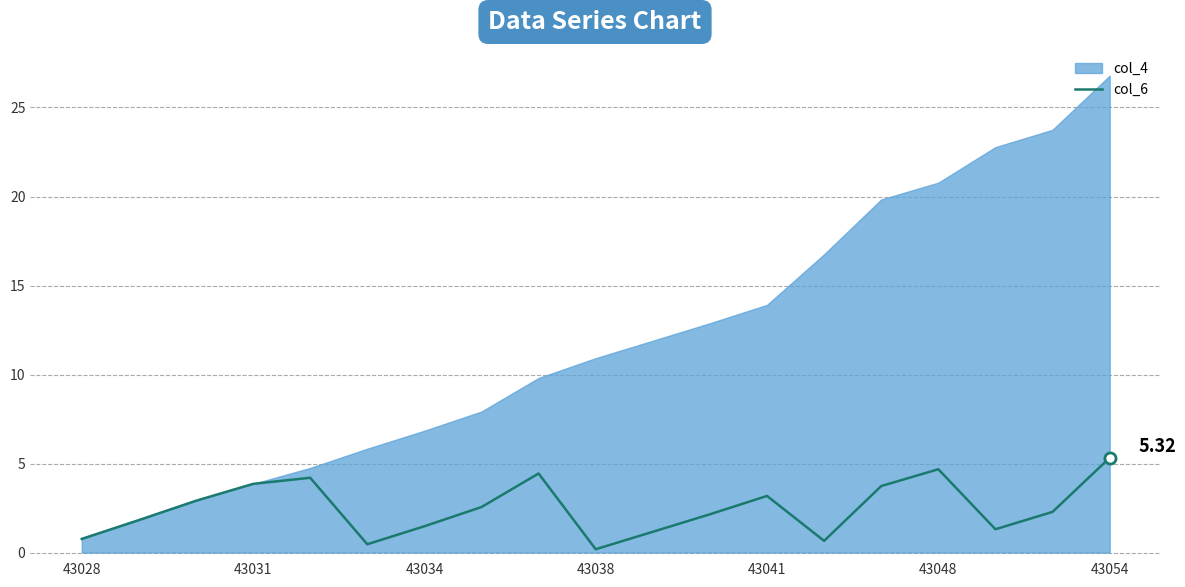

The chart shows a value of 7.4 at 8. True or false?

False